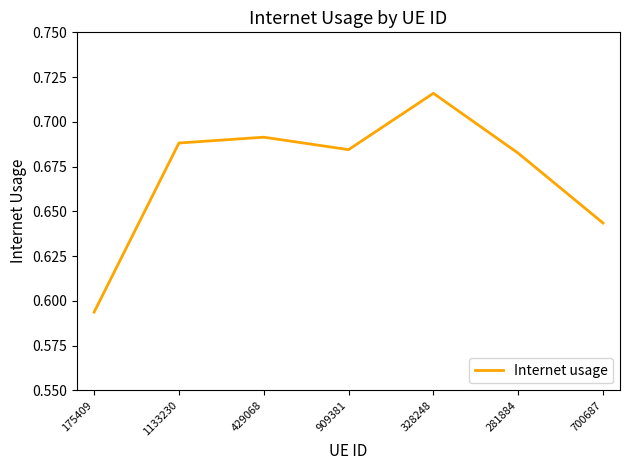

Rank the categories by value from lowest to highest.

175409, 700687, 281884, 909381, 1133230, 429068, 328248